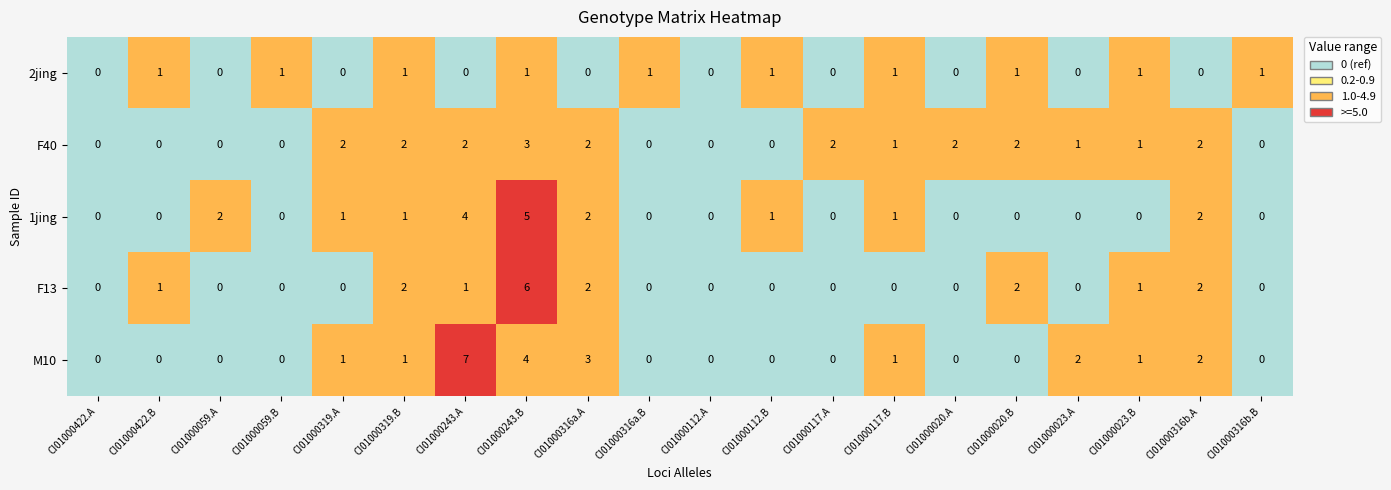

What is the difference between the highest and lowest values at CI01000316b.B?

1